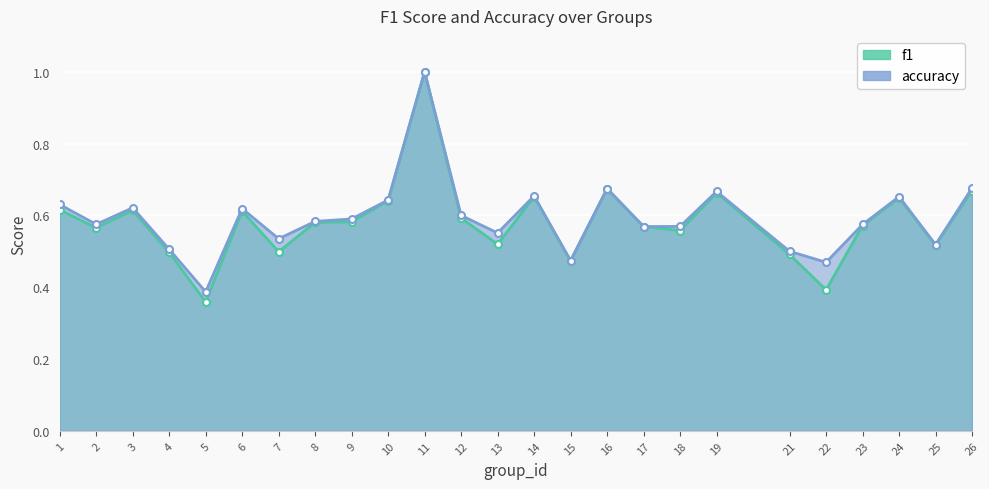

What is the sum of all f1 values?

14.6